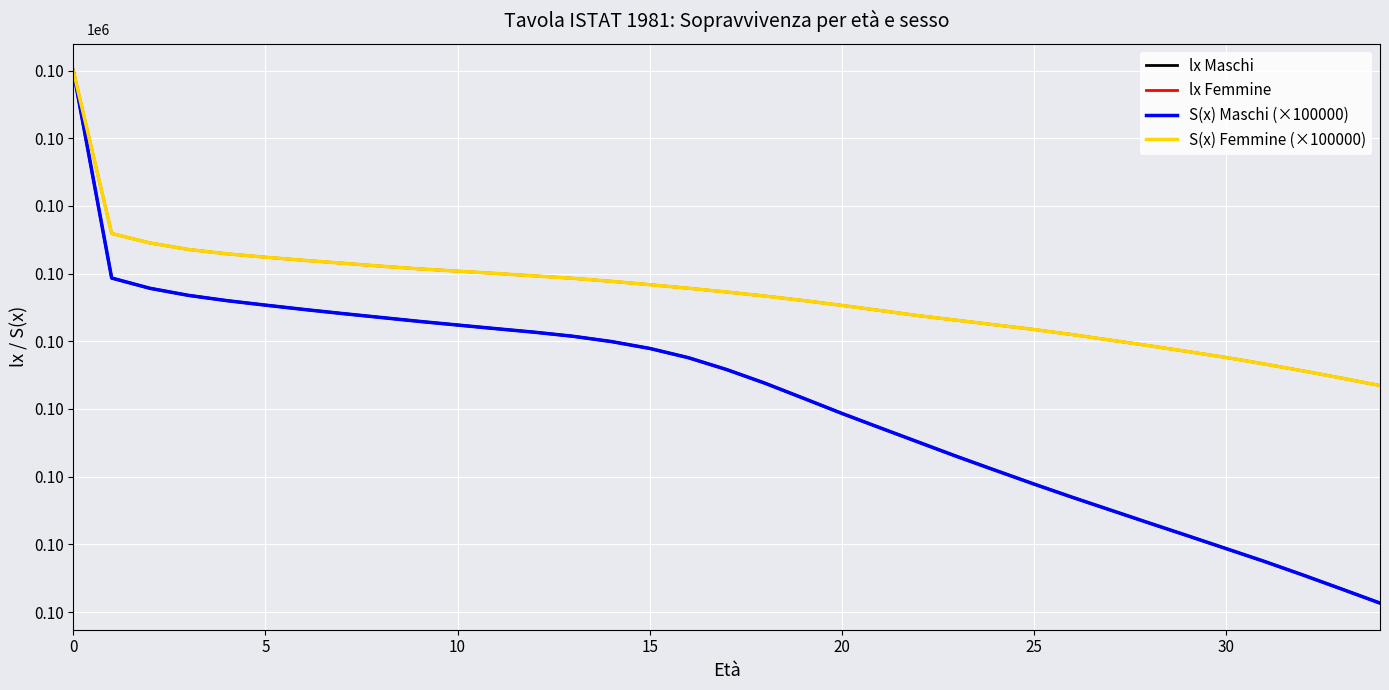

True or false: lx Femmine and S(x) Maschi (×100000) intersect in this chart.

False